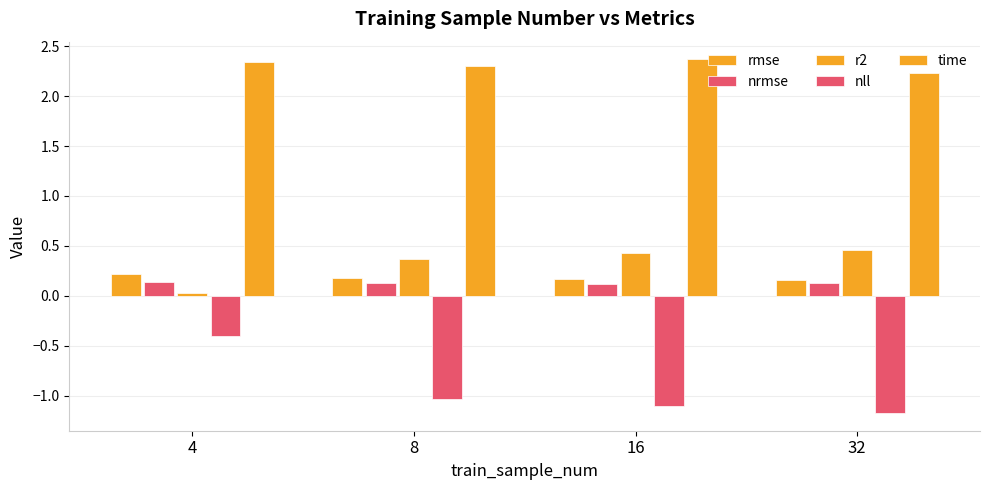

How many bars are there in each group?

5